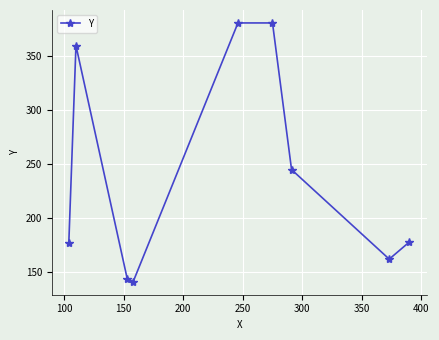

True or false: the data has more than 2 interior local peaks.

False